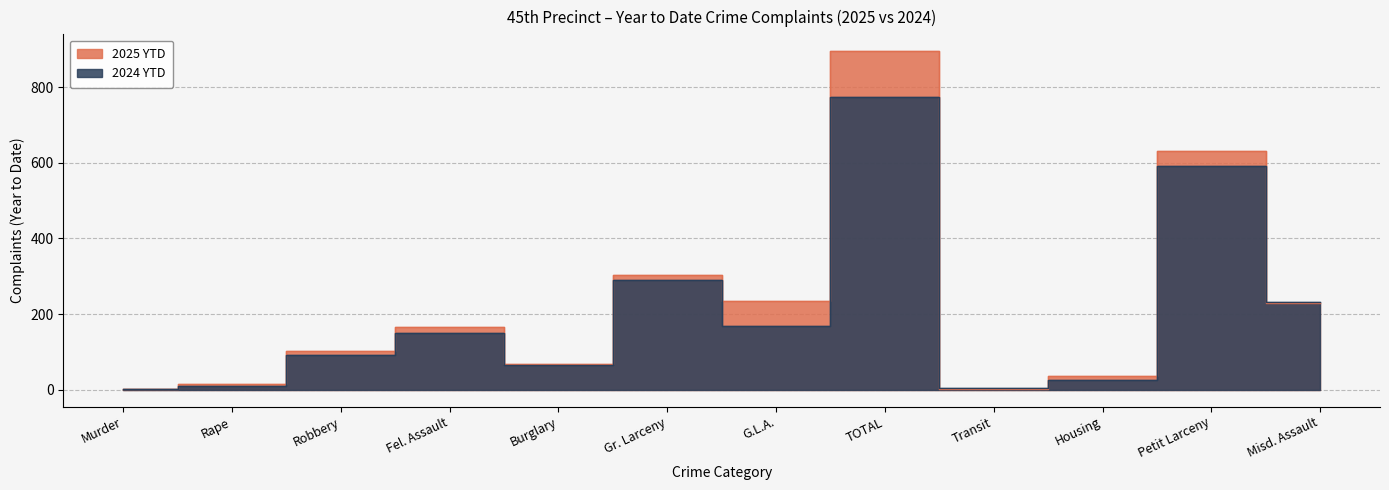

How many values in the 2024 YTD series are below 149?

6